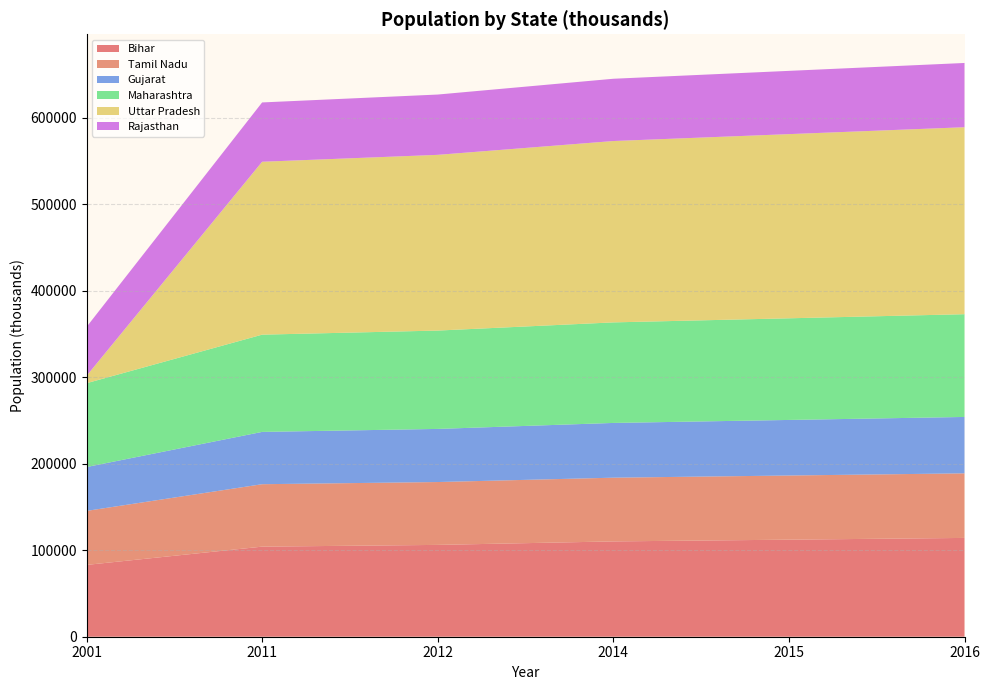

Reading left to right, what are all the values shown in this chart?

Bihar: 2001=82998.5	2011=104099.0	2012=106115.0	2014=110145.0	2015=112161.0	2016=114176.0
Tamil Nadu: 2001=62405.7	2011=72147.0	2012=72645.0	2014=73640.0	2015=74137.0	2016=74635.0
Gujarat: 2001=50671.0	2011=60440.0	2012=61383.0	2014=63271.0	2015=64214.0	2016=65158.0
Maharashtra: 2001=96878.6	2011=112374.0	2012=113645.0	2014=116186.0	2015=117456.0	2016=118727.0
Uttar Pradesh: 2001=8489.3	2011=199812.0	2012=203067.0	2014=209577.0	2015=212832.0	2016=216087.0
Rajasthan: 2001=56507.2	2011=68548.0	2012=69687.0	2014=71963.0	2015=73102.0	2016=74240.0